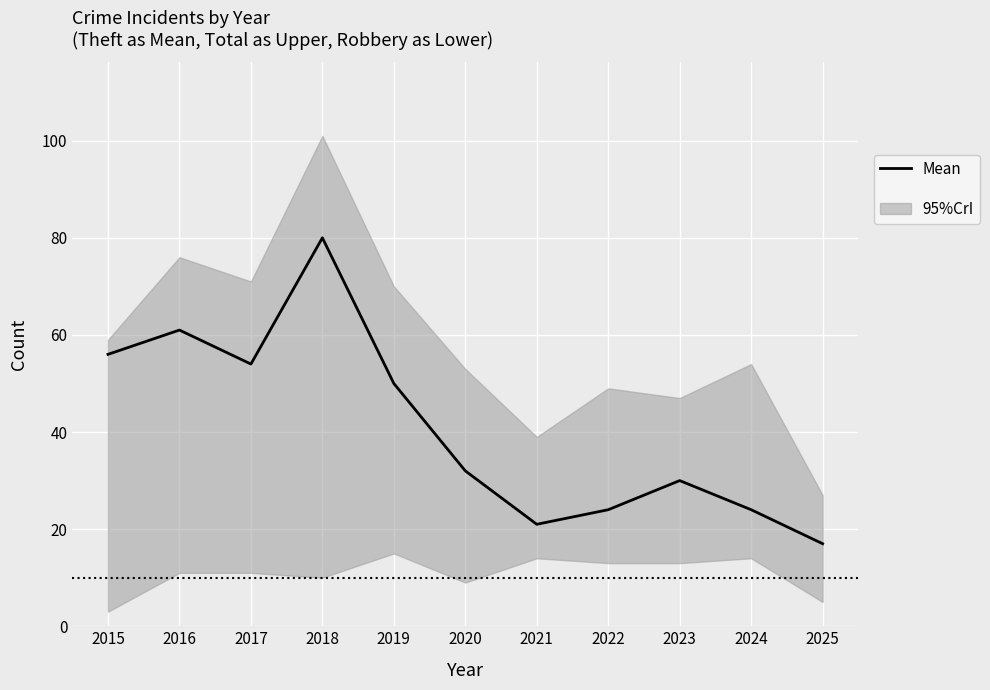

At which label does the data first exceed 32?

2015